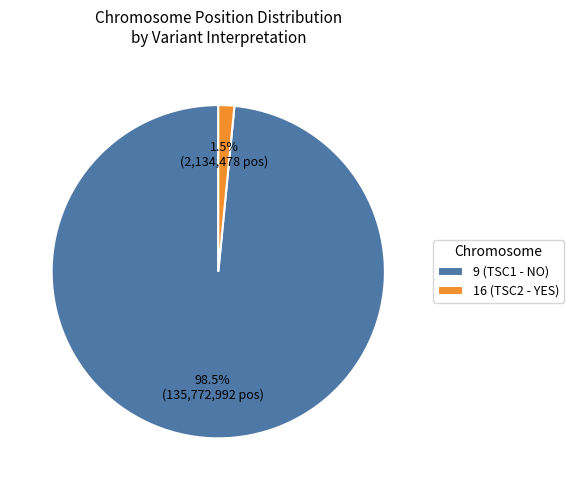

Which category has the biggest portion of the pie?

9 (TSC1 - NO)